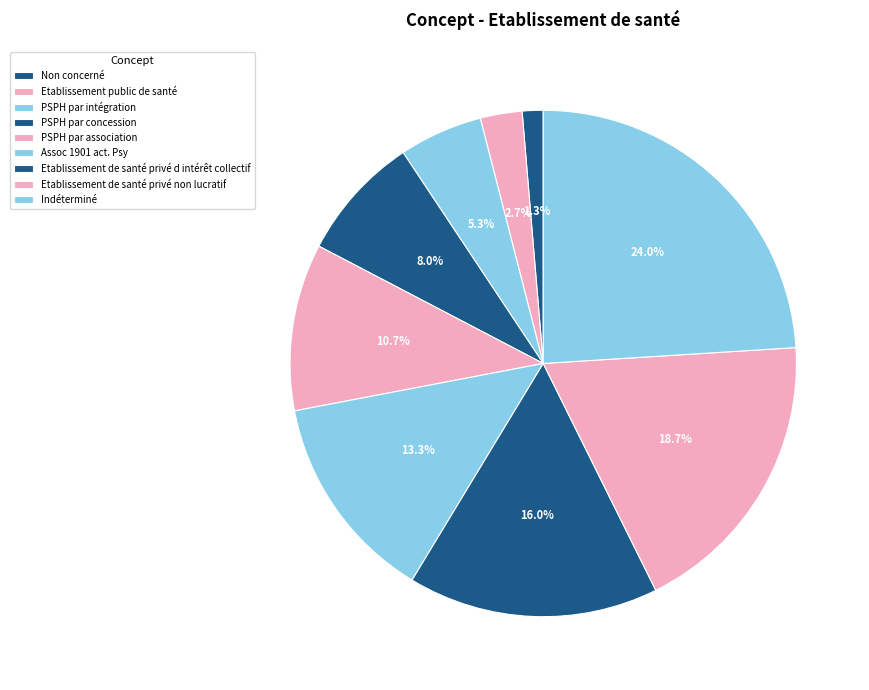

To the nearest percent, what is the difference between the Etablissement de santé privé non lucratif and Indéterminé slice percentages?

5%